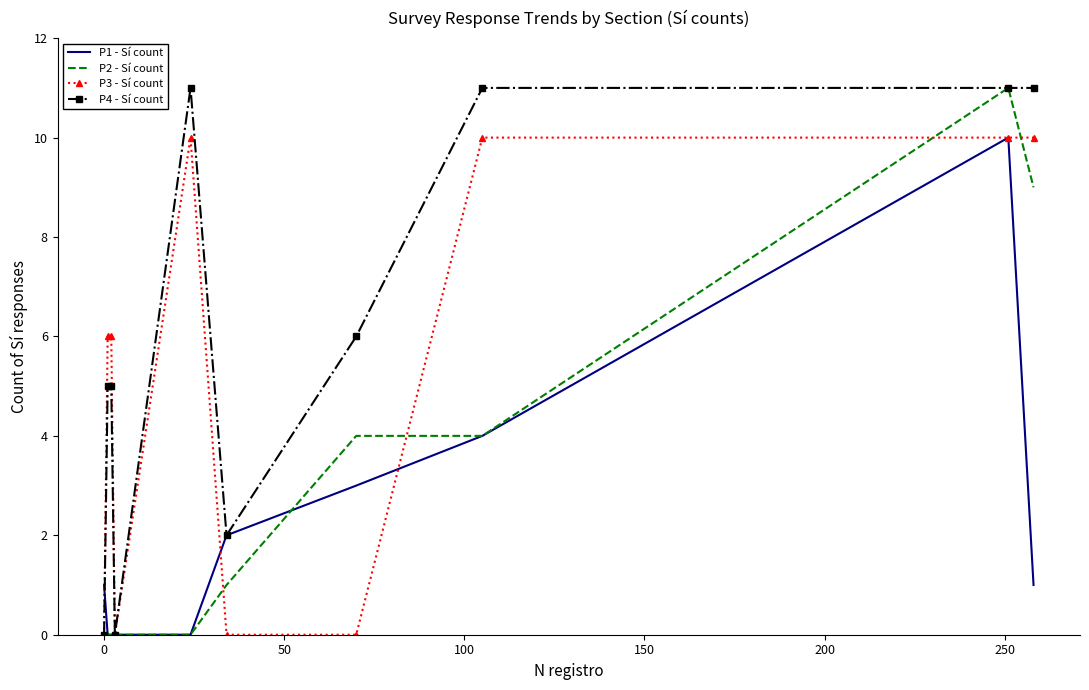

List the series in order of their overall mean, lowest first.

P1 - Sí count, P2 - Sí count, P3 - Sí count, P4 - Sí count